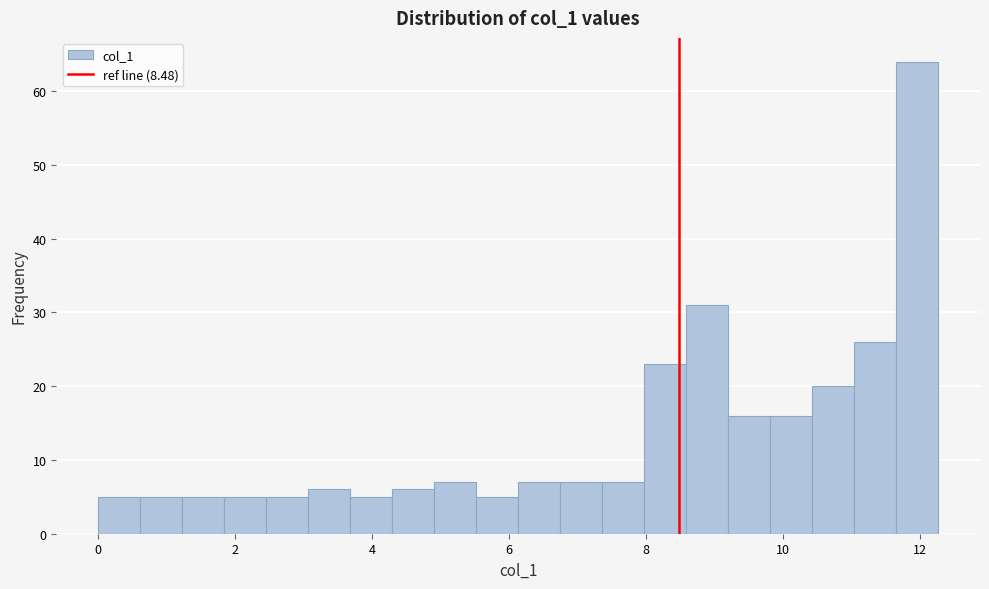

Read against the x-axis, roughly where is the centre of the tallest bar?

12.0